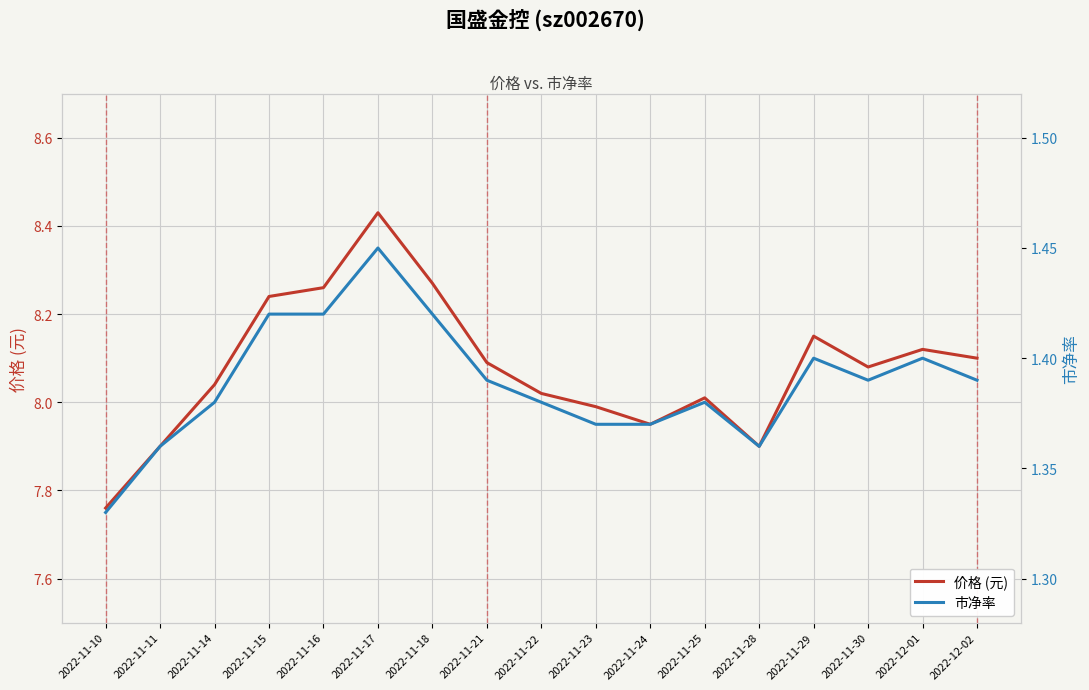

True or false: 价格 (元) and 市净率 cross at least once.

False